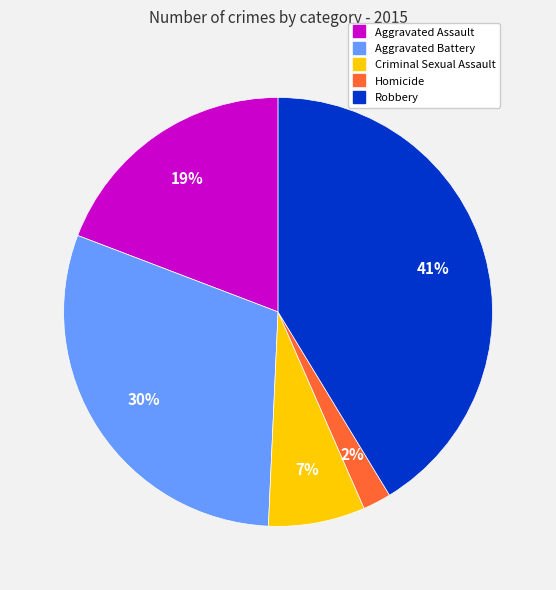

To the nearest percent, what is the difference between the largest and smallest slice percentages?

39%